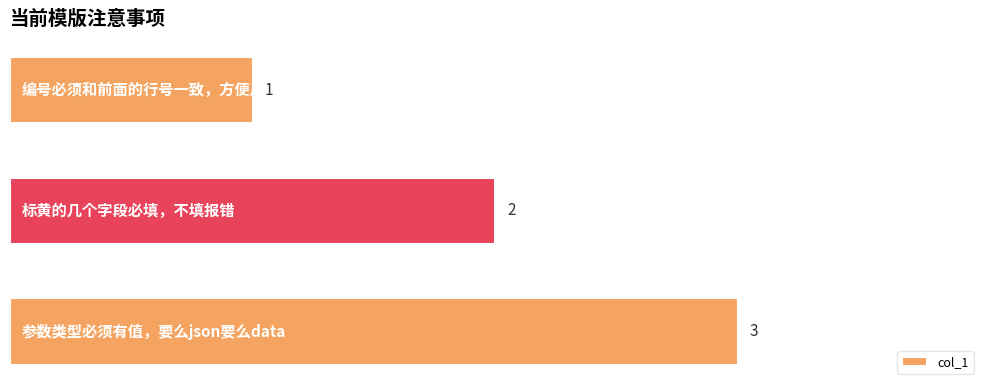

Count the values in the range 1 to 3.

3